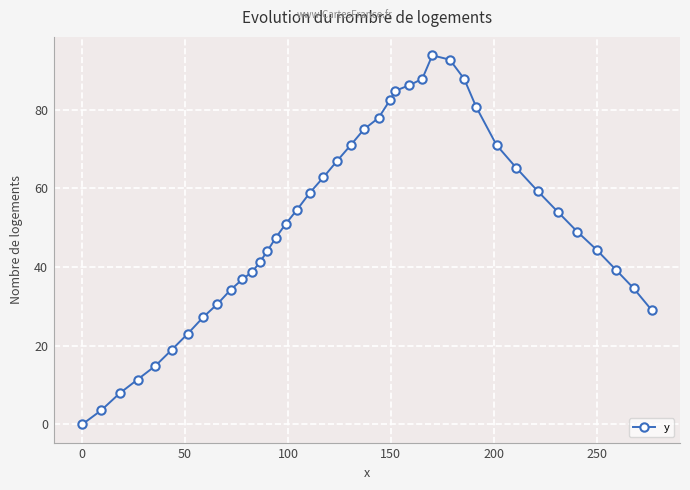

What is the greatest value displayed?

93.8